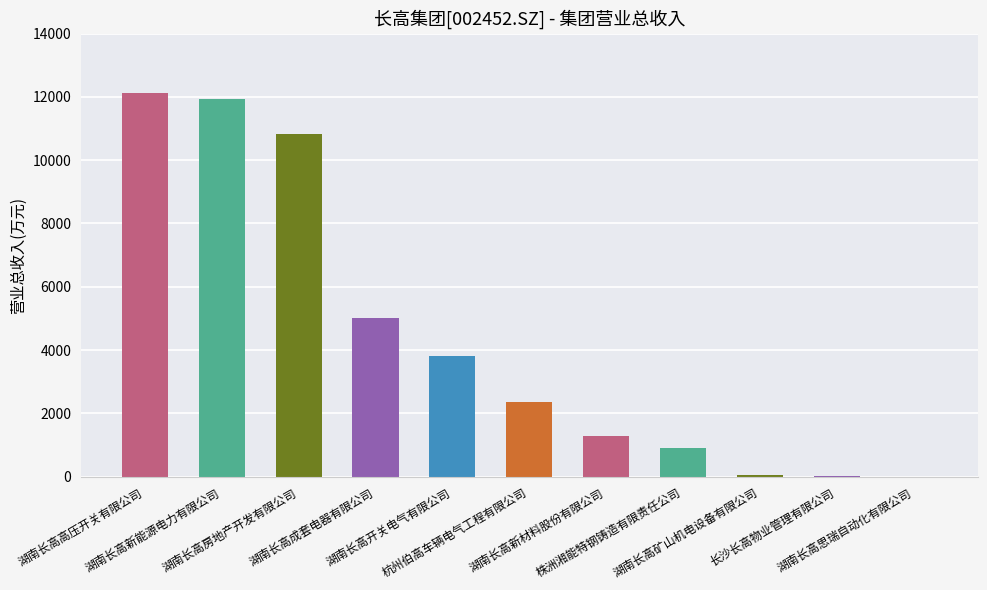

What is the greatest value displayed?

12126.6